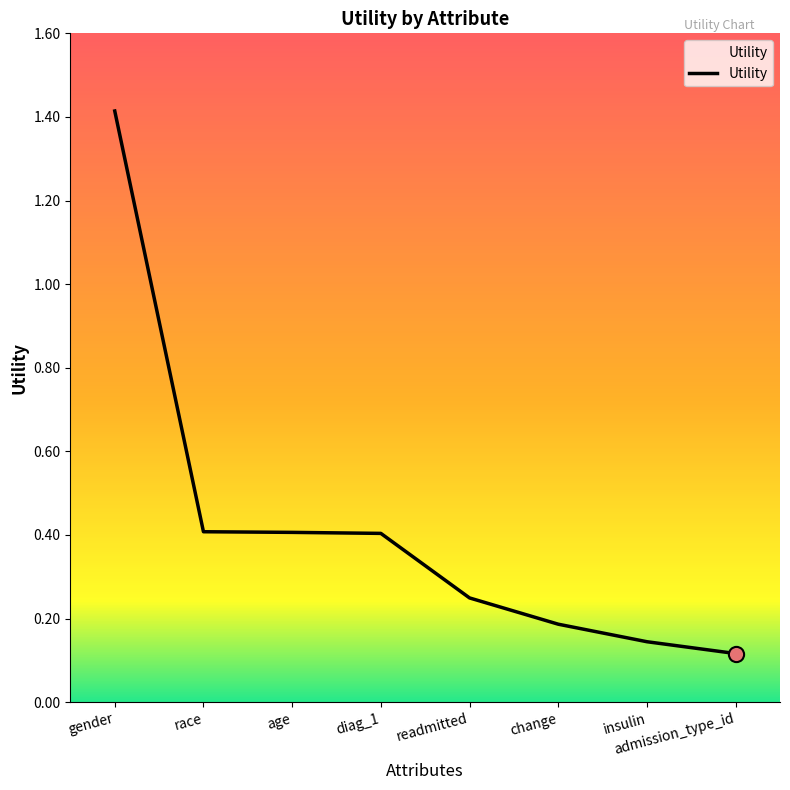

What is the change in value from race to readmitted?

-0.2